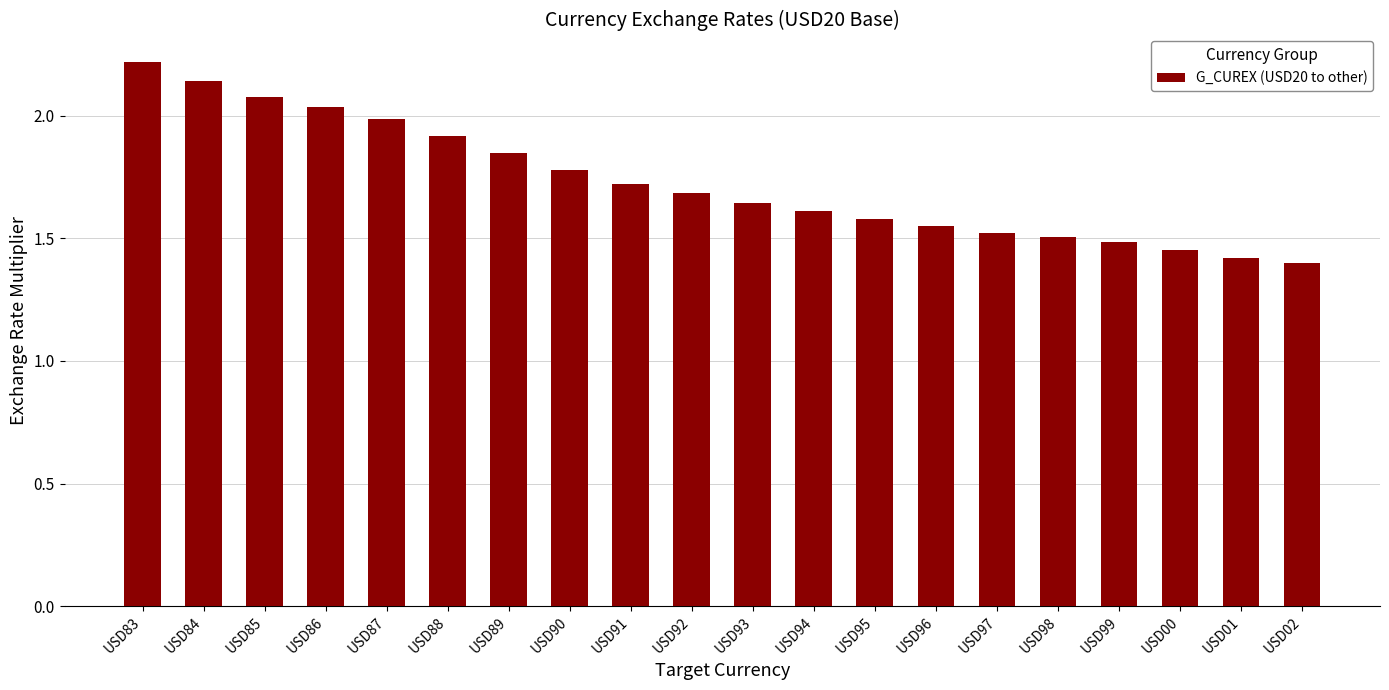

Does the chart contain any negative values?

No